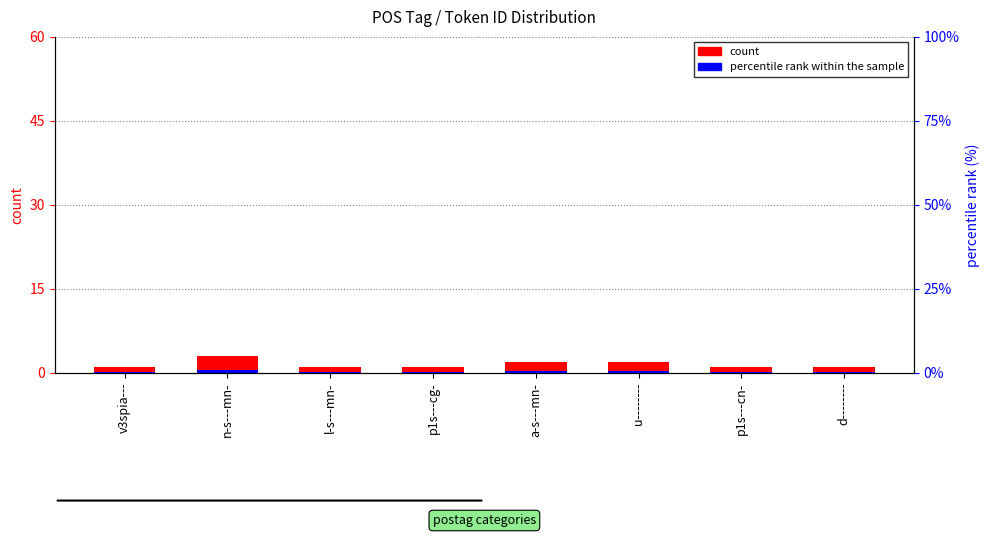

List the labels in order of count value, largest first.

n-s---mn-, a-s---mn-, u--------, v3spia---, l-s---mn-, p1s---cg-, p1s---cn-, d--------